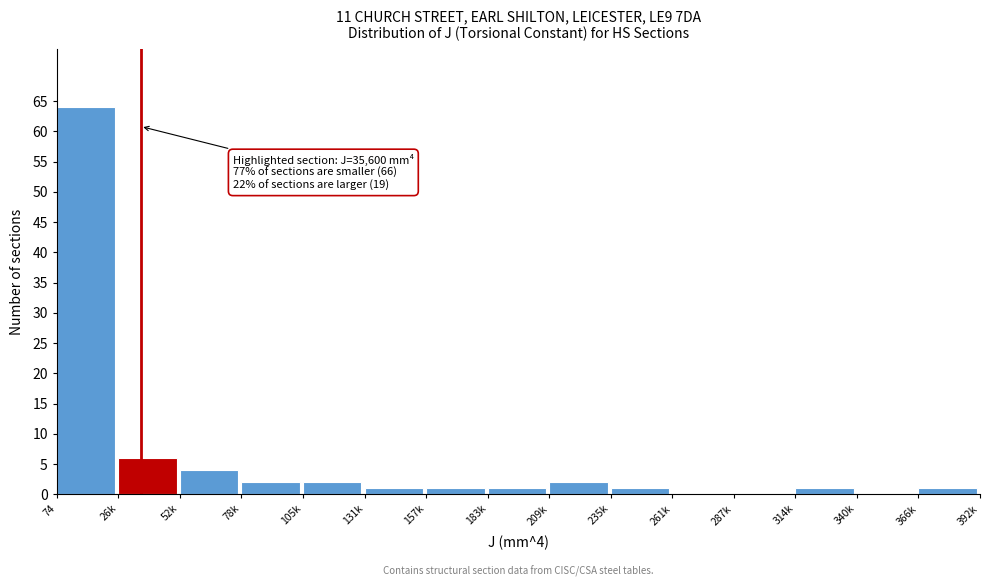

Reading left to right, extract all data points from this chart.

74=64	26k=6	52k=4	78k=2	105k=2	131k=1	157k=1	183k=1	209k=2	235k=1	261k=0	287k=0	314k=1	340k=0	366k=1